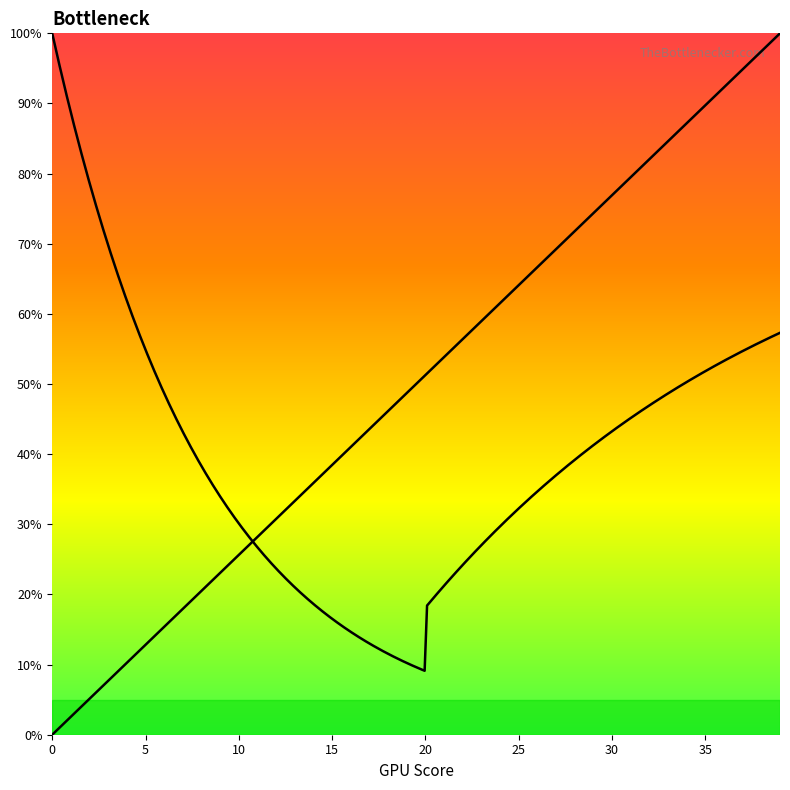

What is the greatest value displayed?

100.0